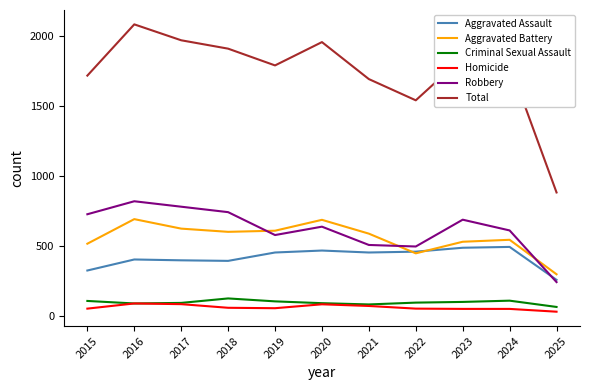

True or false: Criminal Sexual Assault and Aggravated Battery intersect in this chart.

False